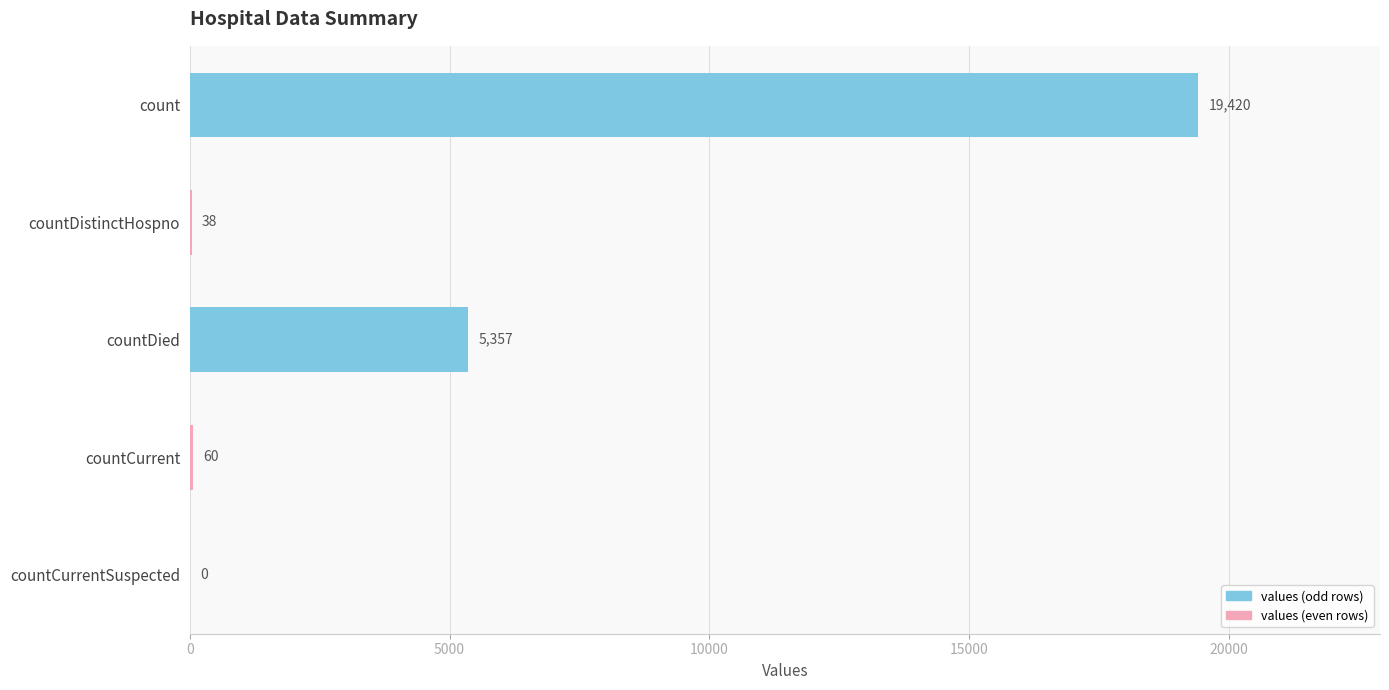

Which has a higher value, countDied or countCurrent?

countDied